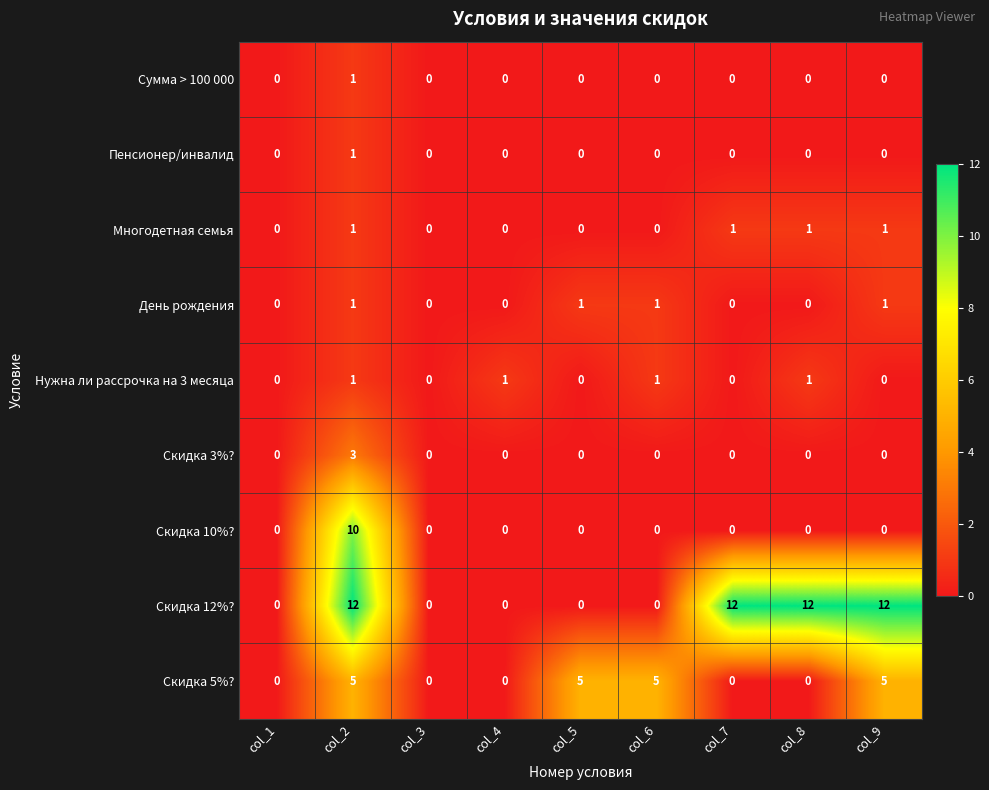

Which series has the largest range (max minus min)?

Скидка 12%?